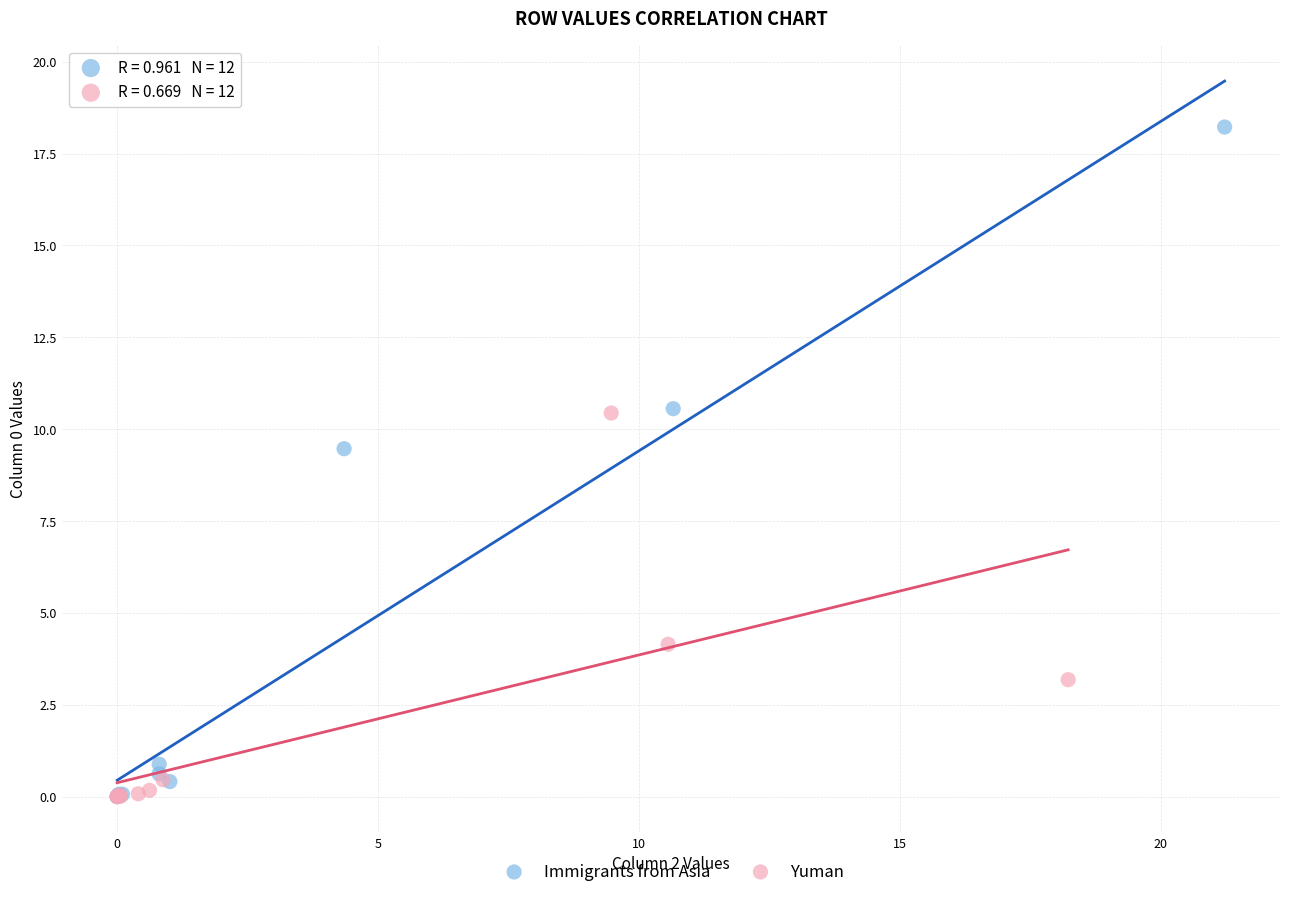

Which series has the widest spread of Y values?

Immigrants from Asia